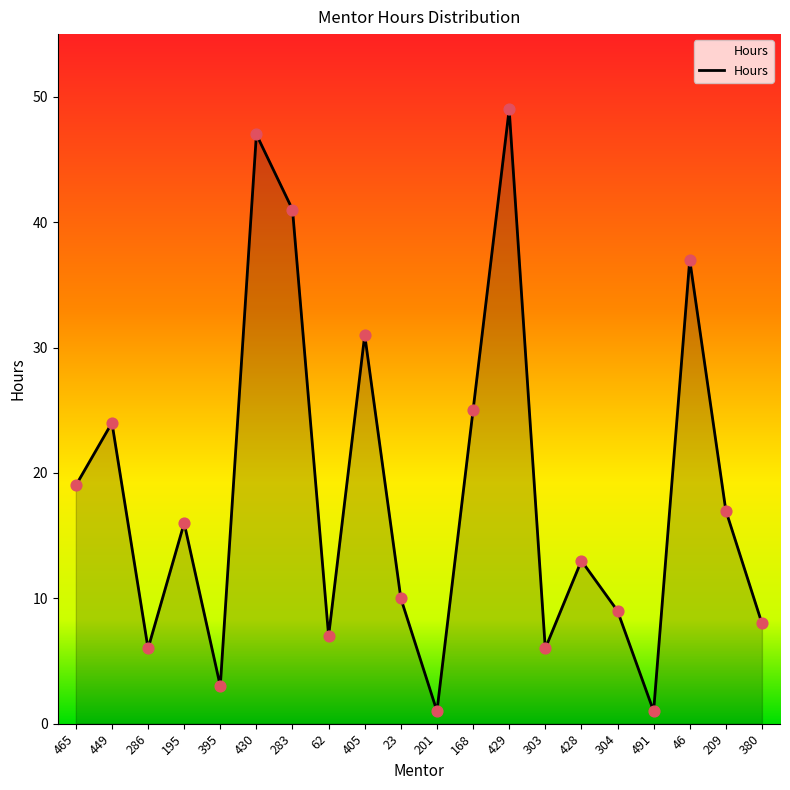

Between 395 and 405, which is larger?

405